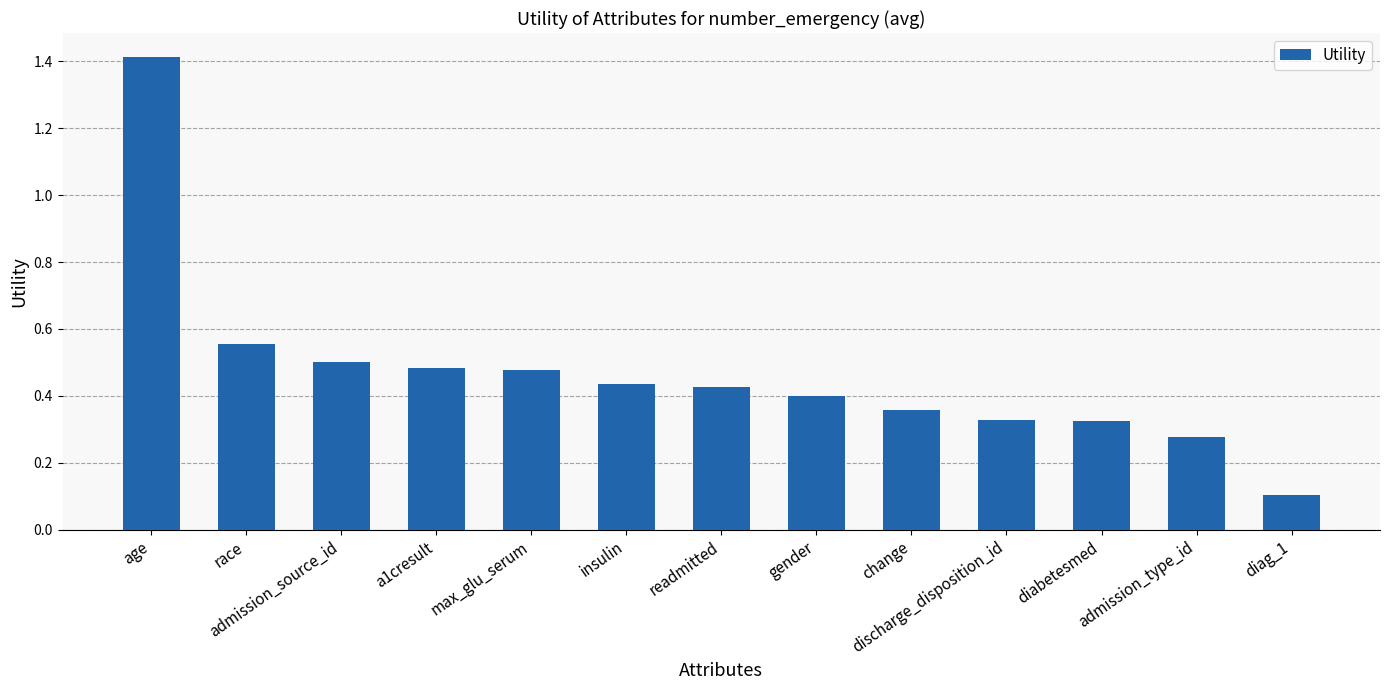

How many bars are there in total?

13